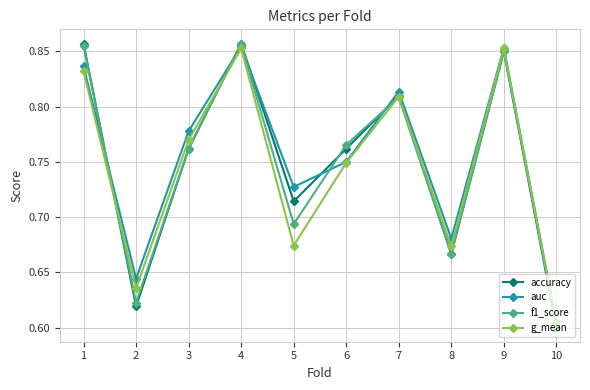

Count the accuracy values in the range 0 to 1.

10